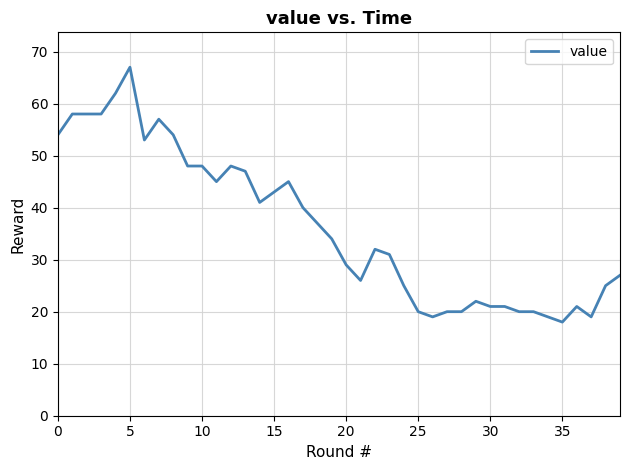

What is the difference between the maximum and minimum values?

49